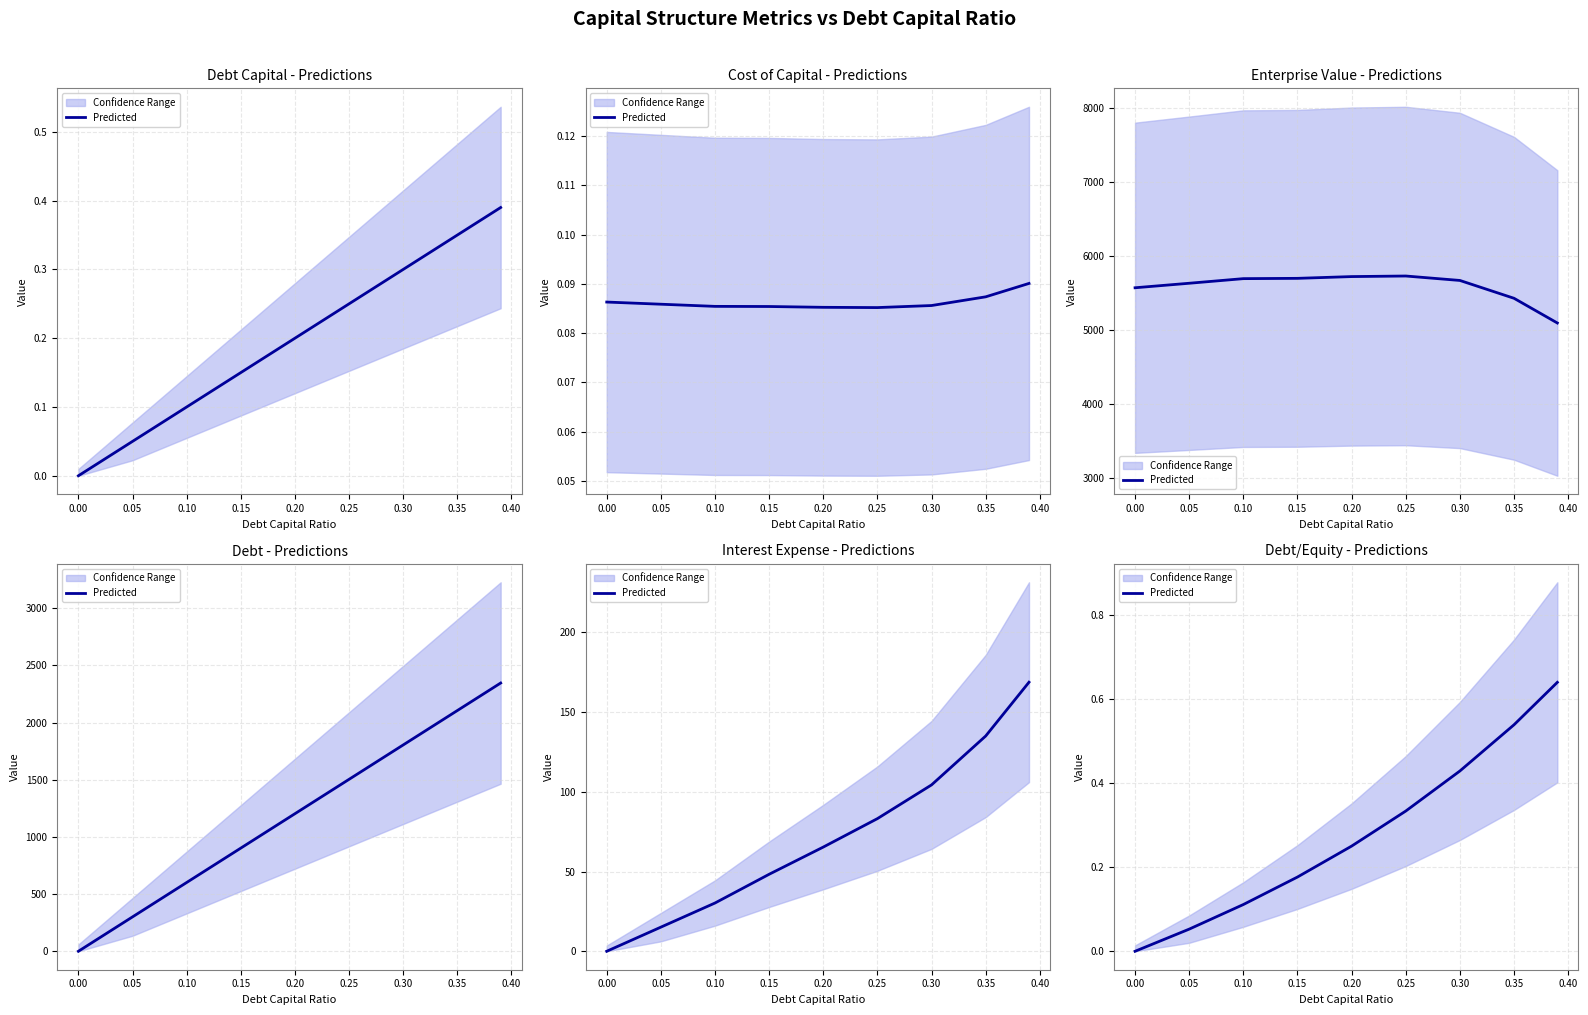

How many data points are above 0?

8